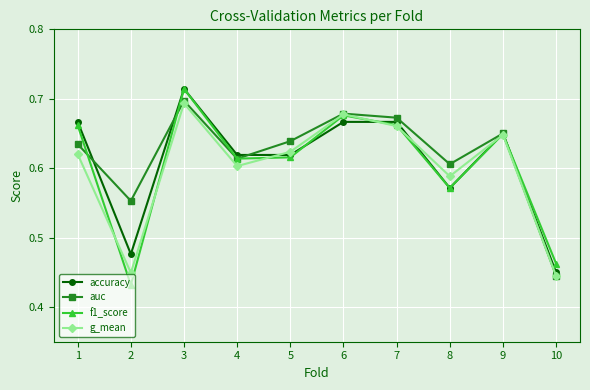

Which series has the widest spread of values?

f1_score